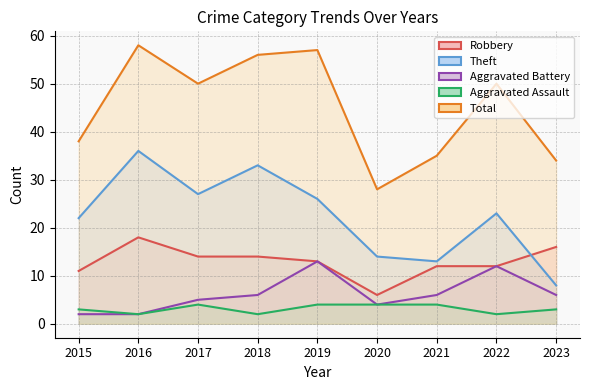

What is the difference between the second highest and minimum values in the Total series?

29